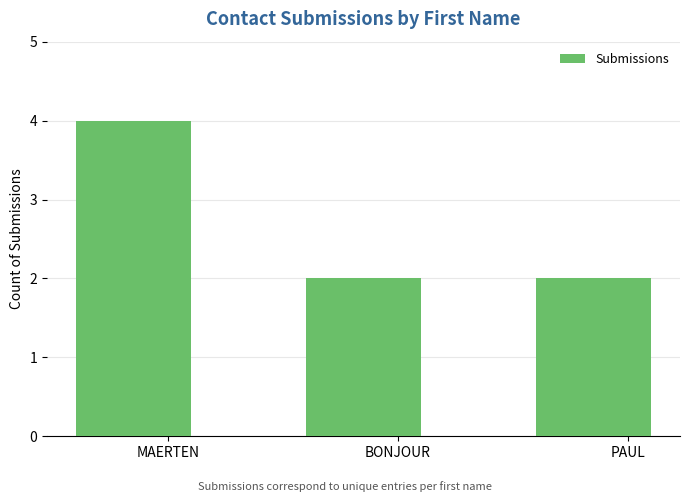

Reading right to left, extract all data points from this chart.

2	2	4